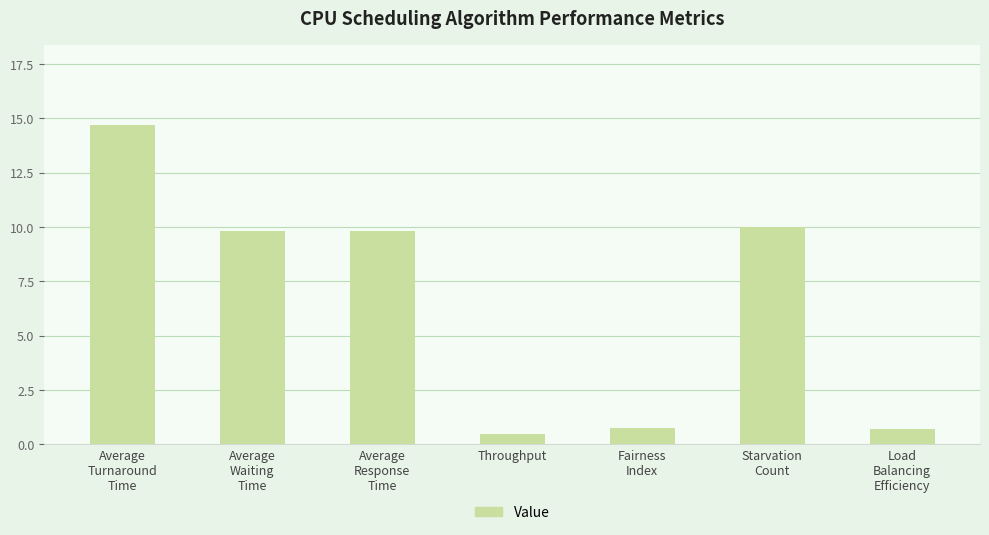

How many distinct data groups are displayed?

1